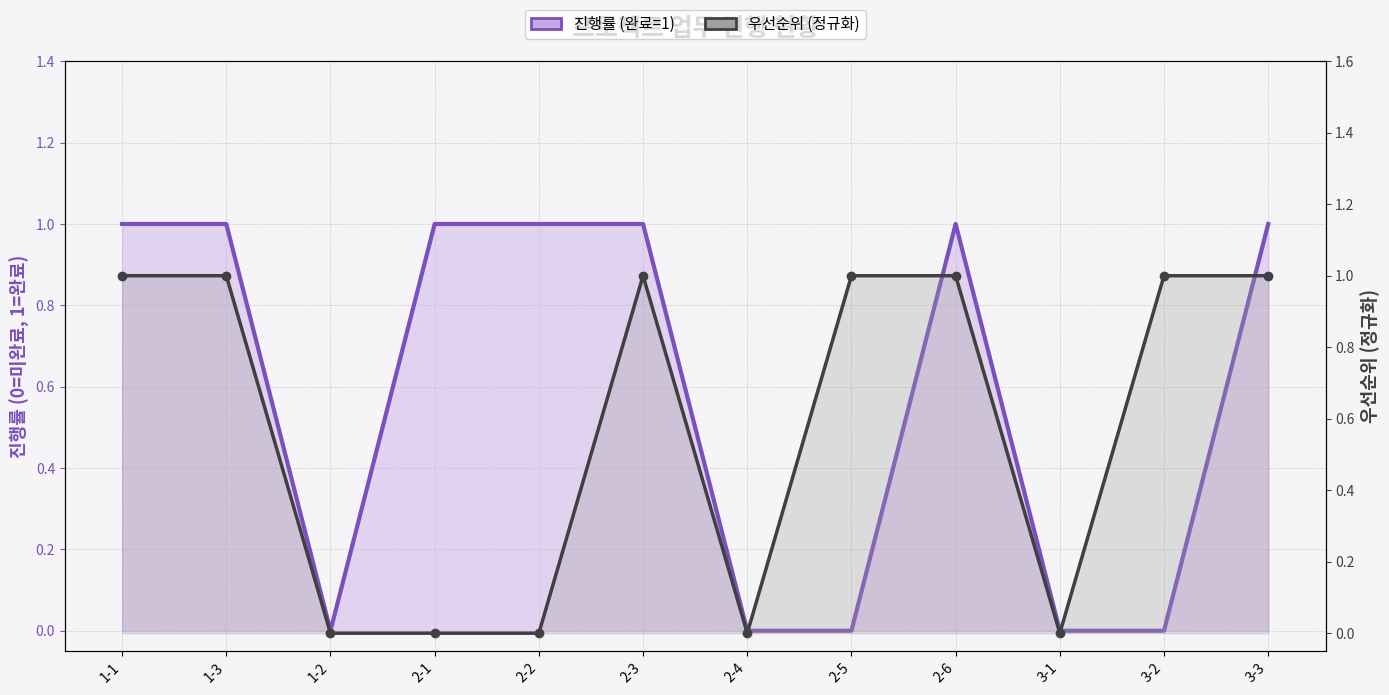

How many interior local peaks does the 우선순위 (정규화) series have?

1